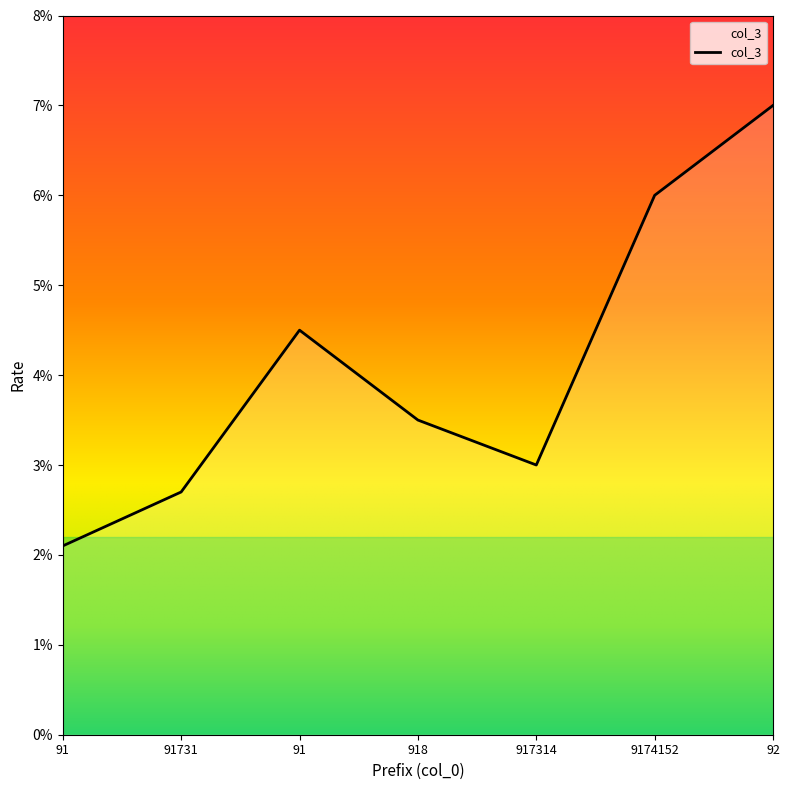

Does the chart display data point markers on the line(s)?

No